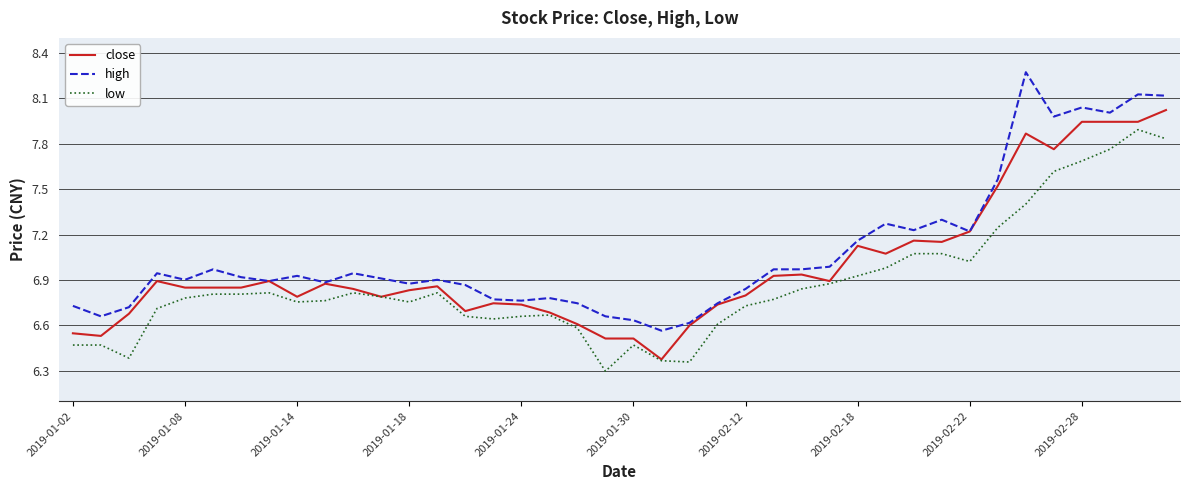

How many lines are shown in the chart?

3